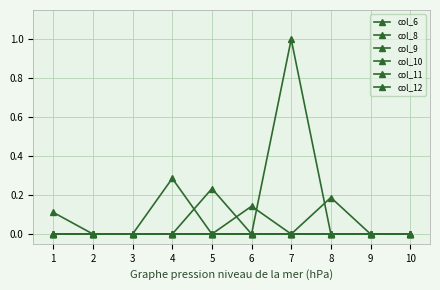

True or false: col_12 has a value of 0.3 at 8.

False